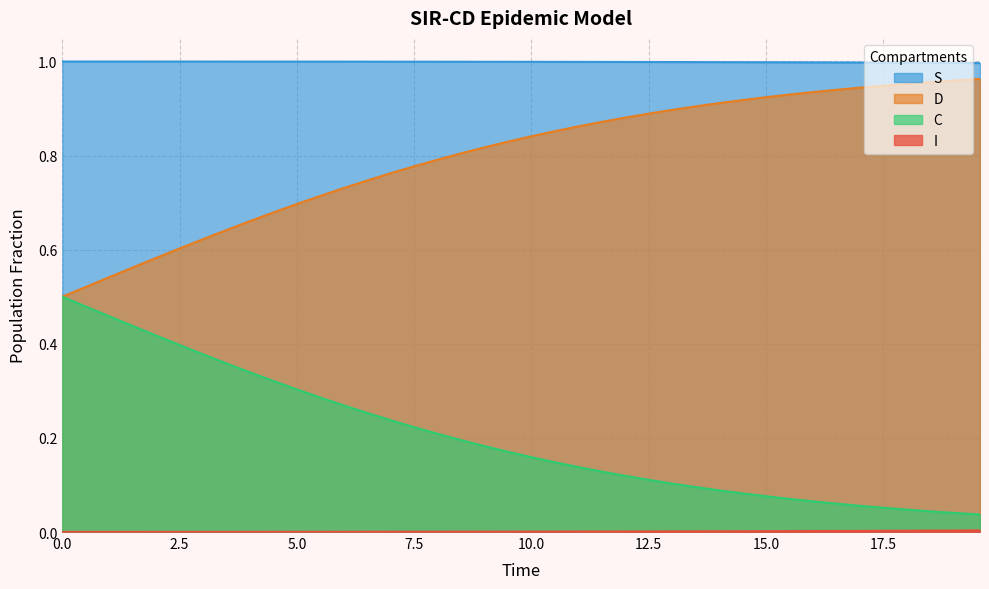

True or false: S and D intersect in this chart.

False